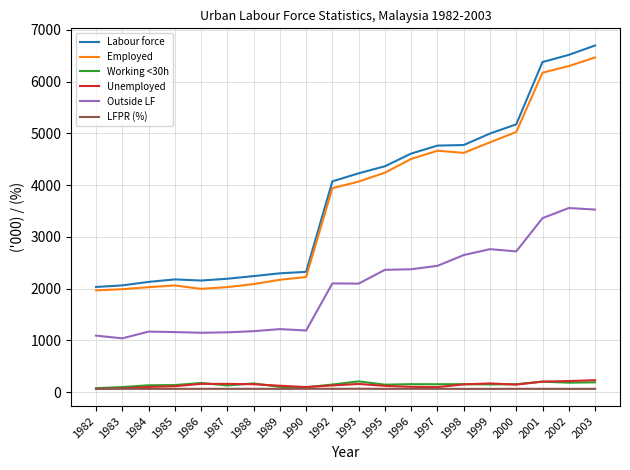

What is the average value of the Working <30h series?

149.2